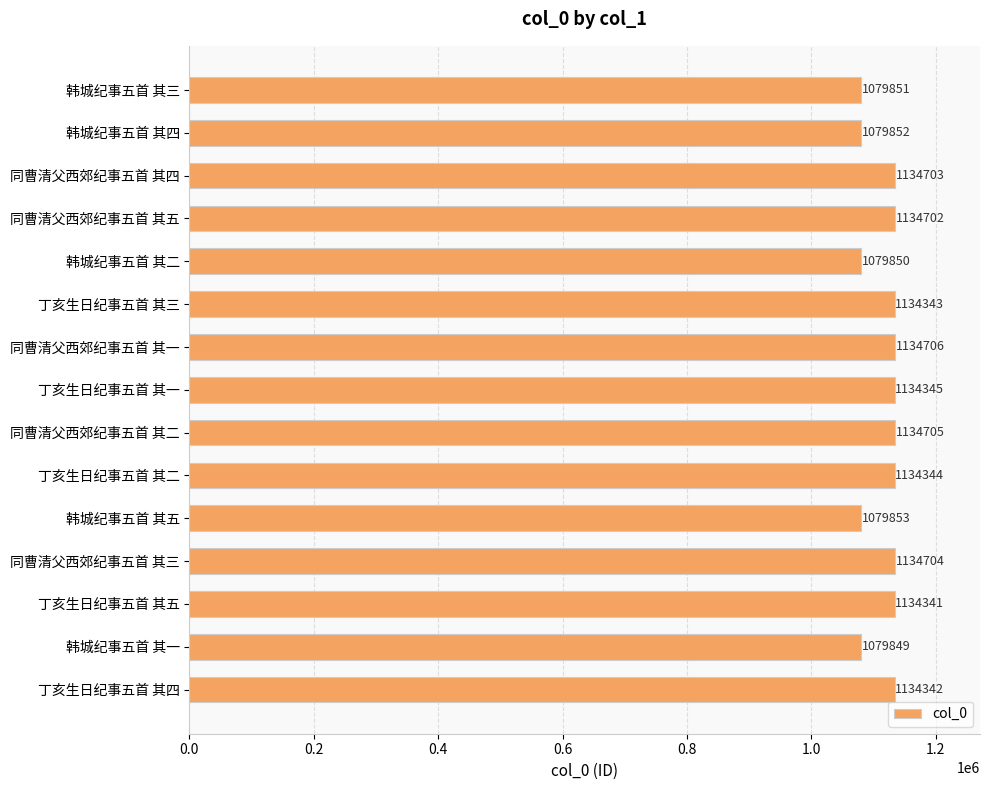

Approximately how many times larger is the value at 丁亥生日纪事五首 其四 compared to 同曹清父西郊纪事五首 其二?

1.0